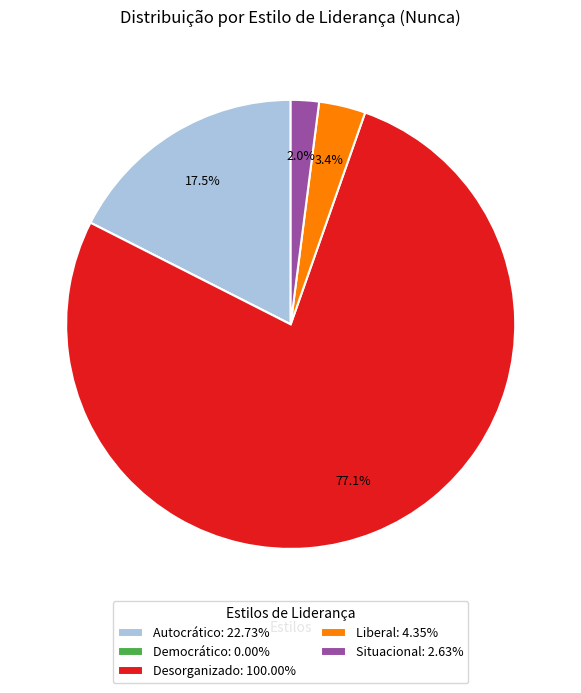

What portion of the pie excludes Autocrático: 22.73%?

82.5%